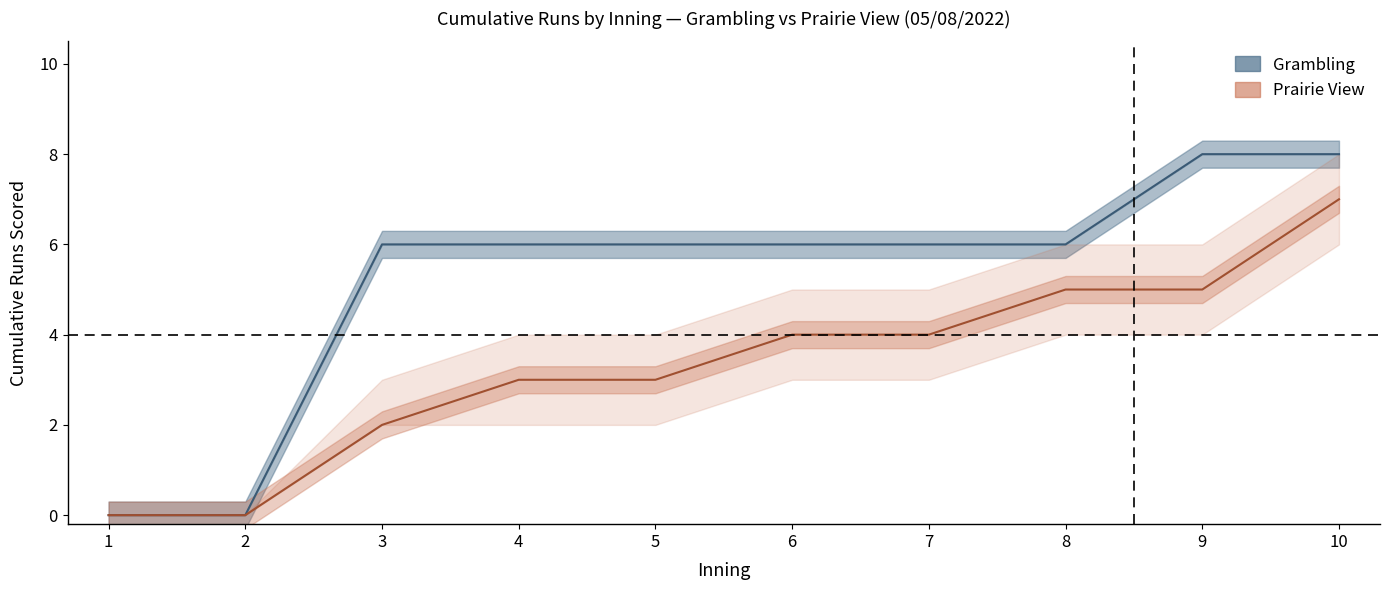

The Prairie View (line) series shows 2 at 6. True or false?

False